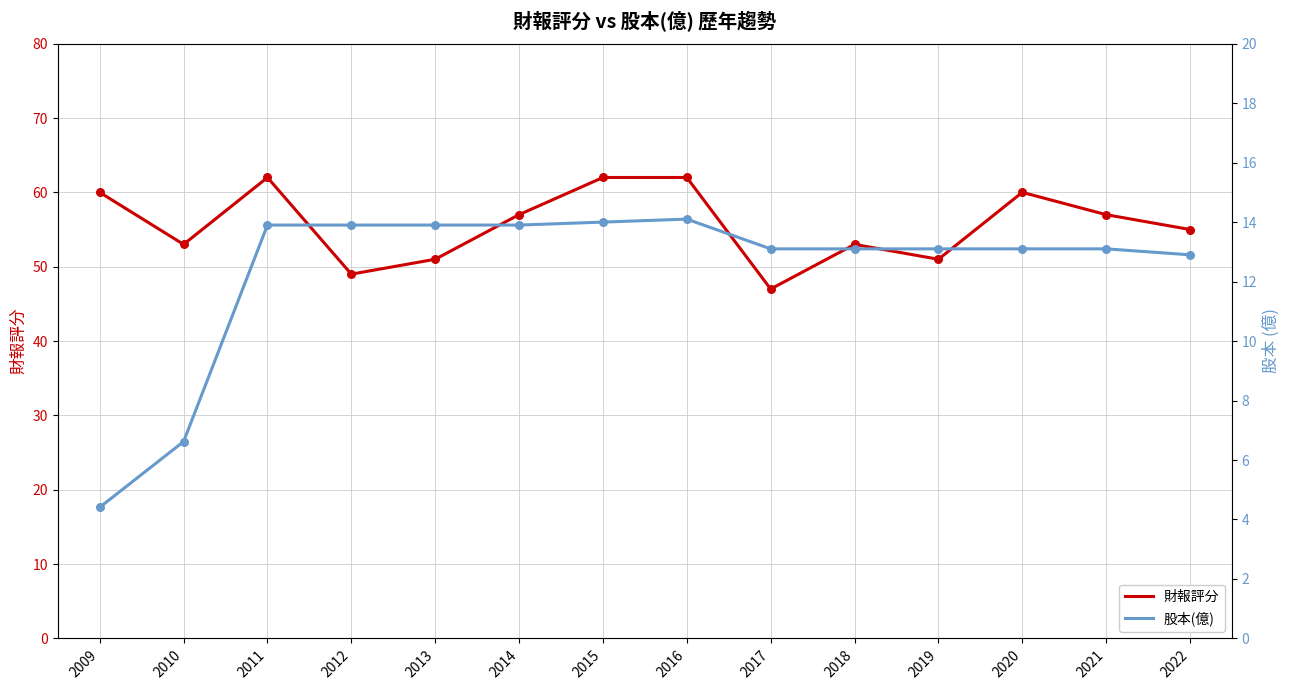

Is the value of 財報評分 at 2022 greater than the value of 股本(億) at 2018?

Yes